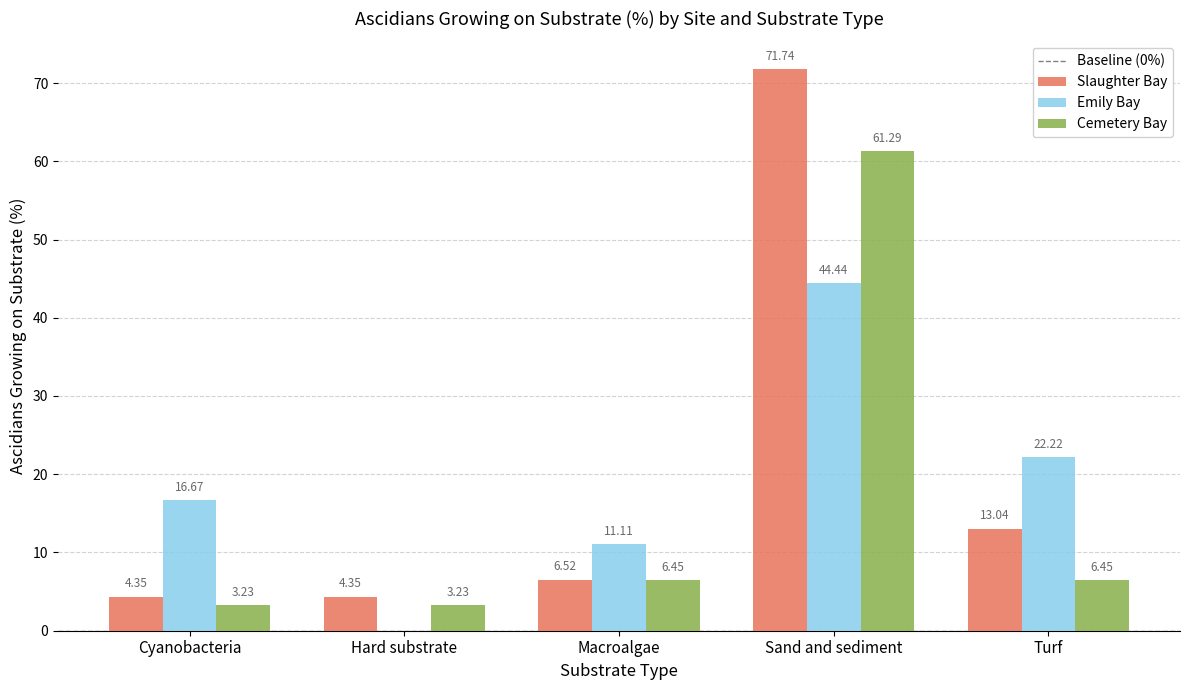

Which series changed the most between Hard substrate and Sand and sediment?

Slaughter Bay